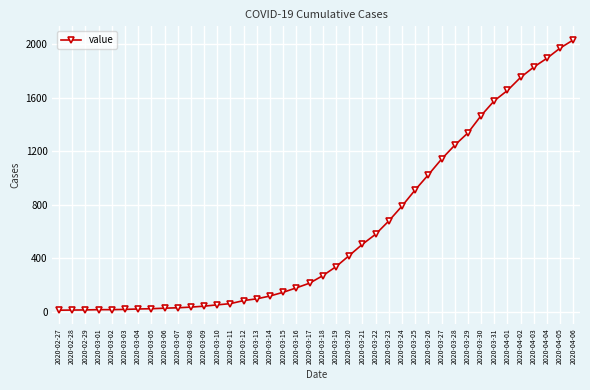

What is the sum of all values?

24656